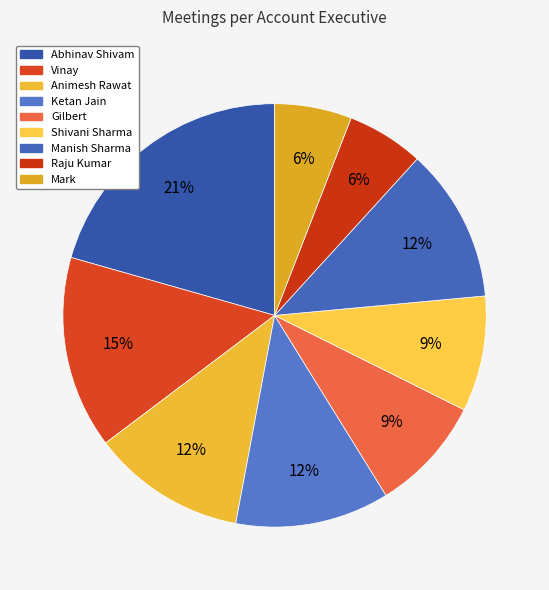

Is there a majority slice in this chart?

No